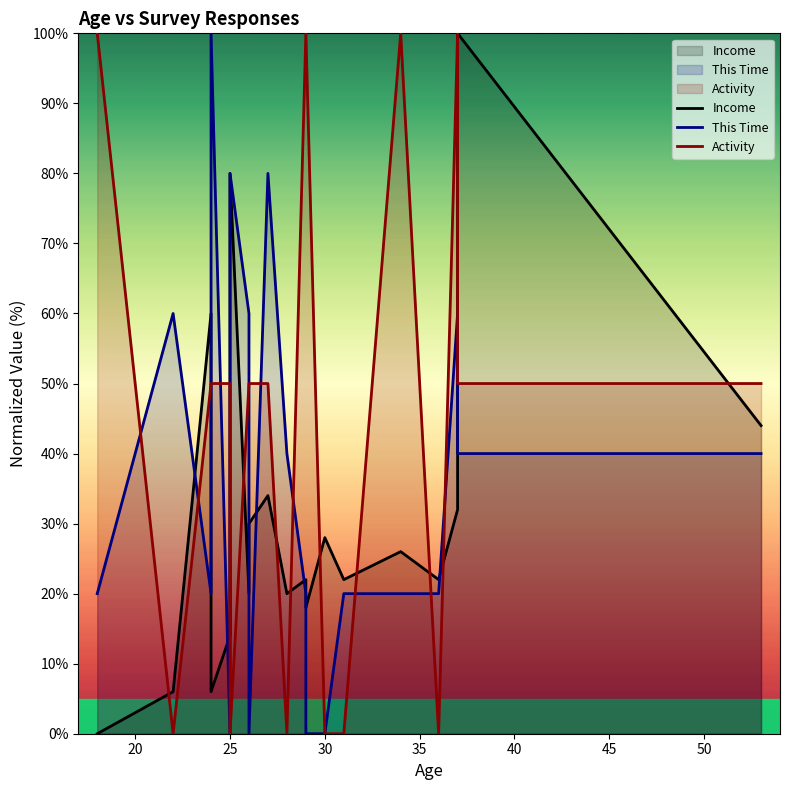

What are all the series names shown in the legend?

Income, This Time, Activity